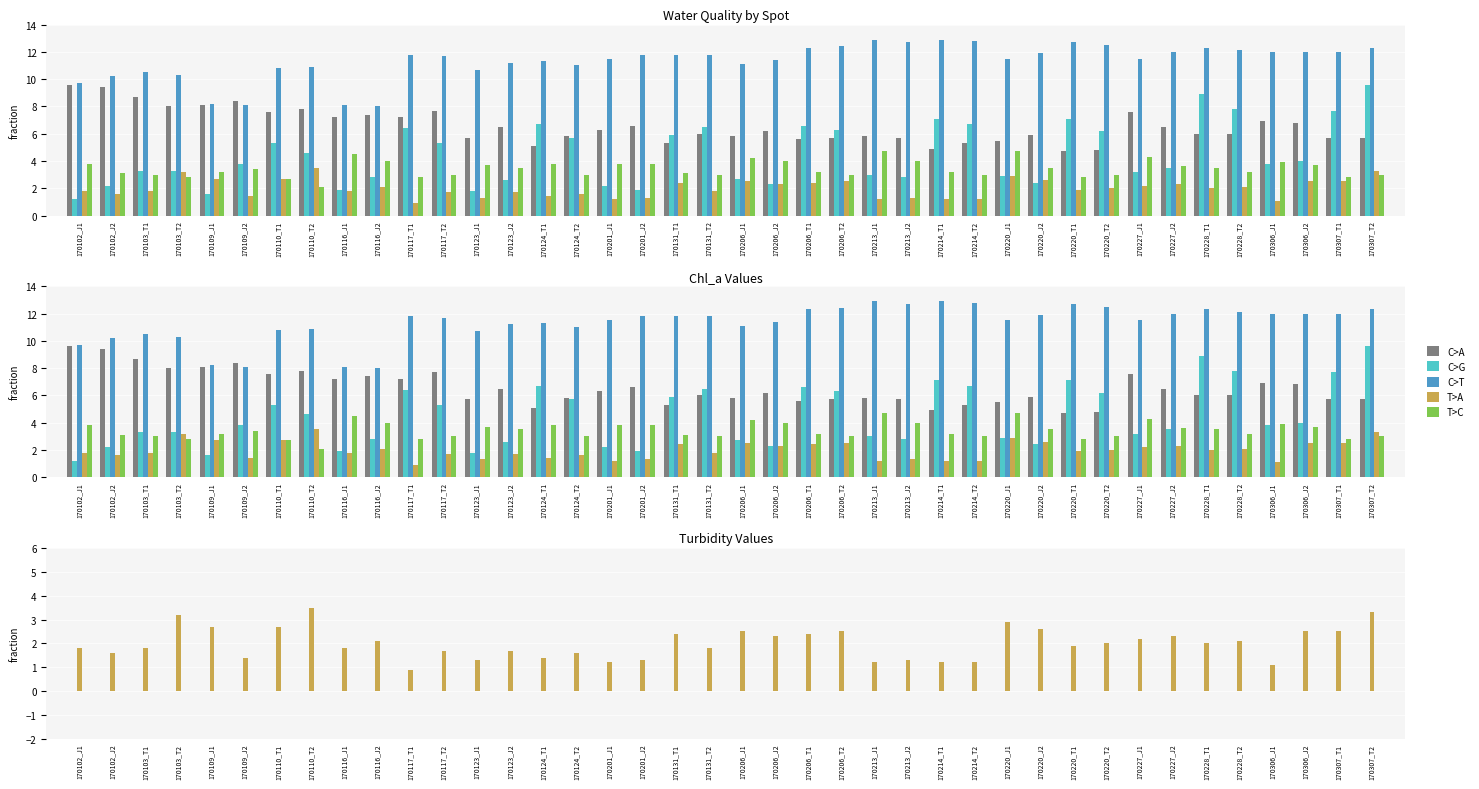

How many bars are there in each group?

5